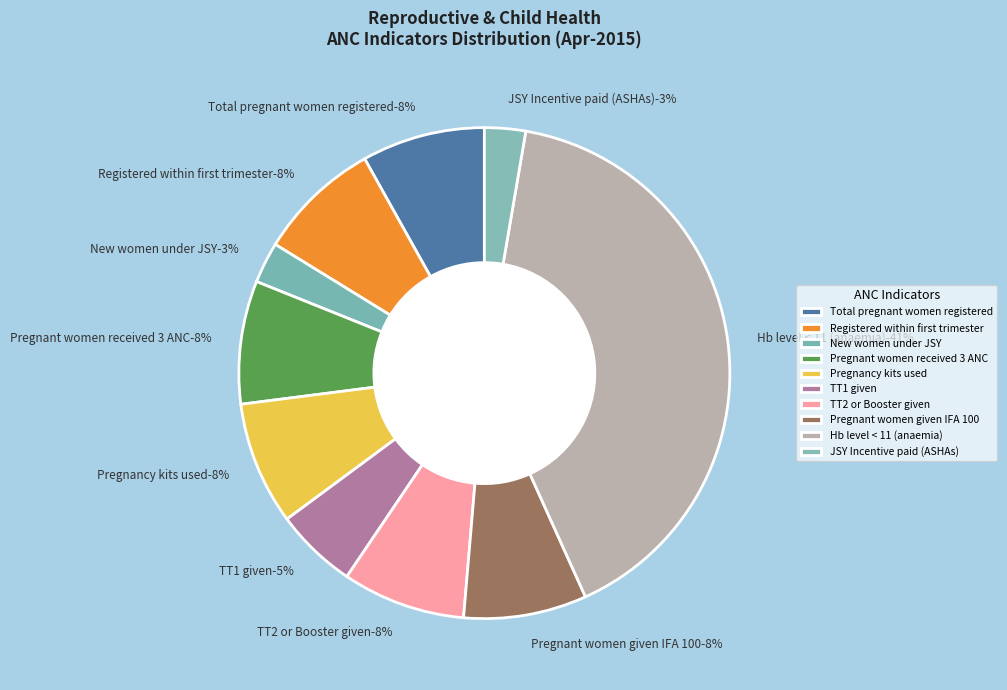

Which category has the biggest portion of the pie?

Hb level < 11 (anaemia)